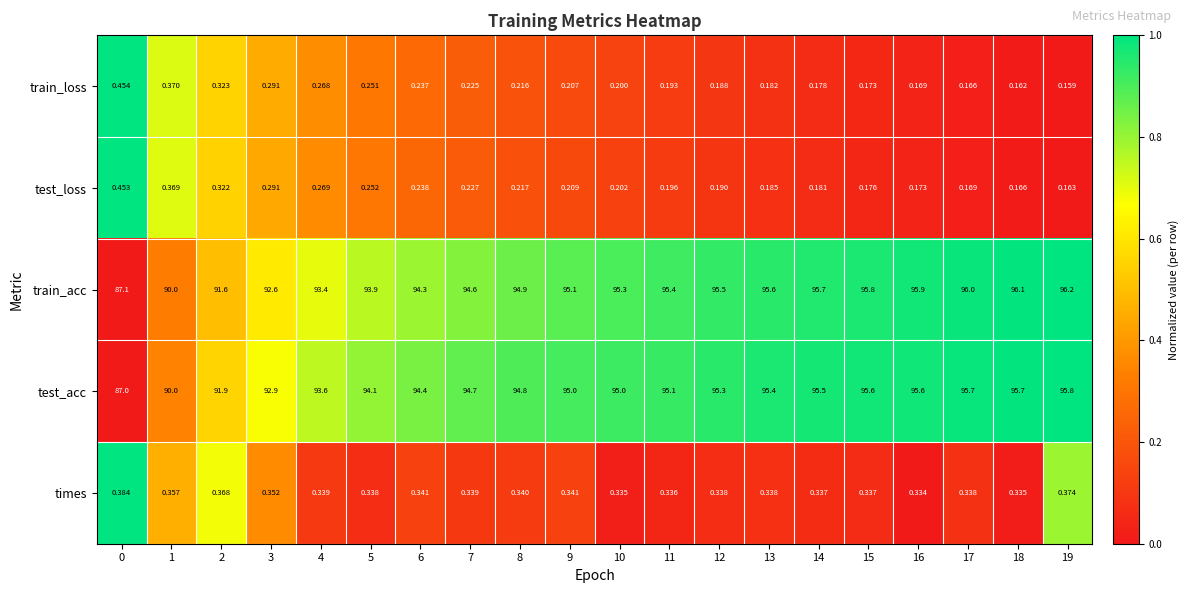

How many categories are shown in the chart?

20